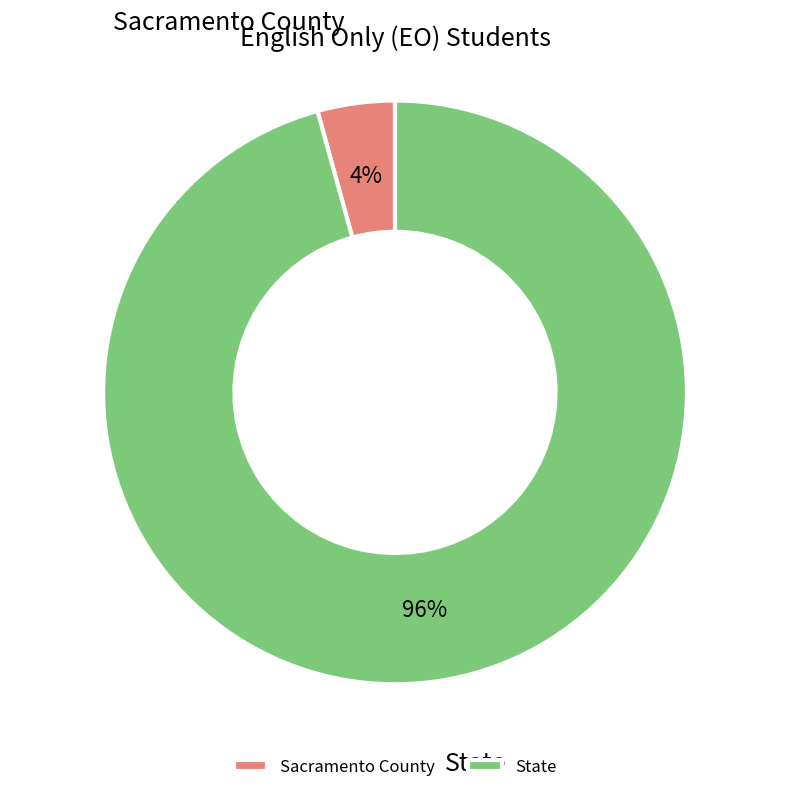

How many segments does this pie chart have?

2